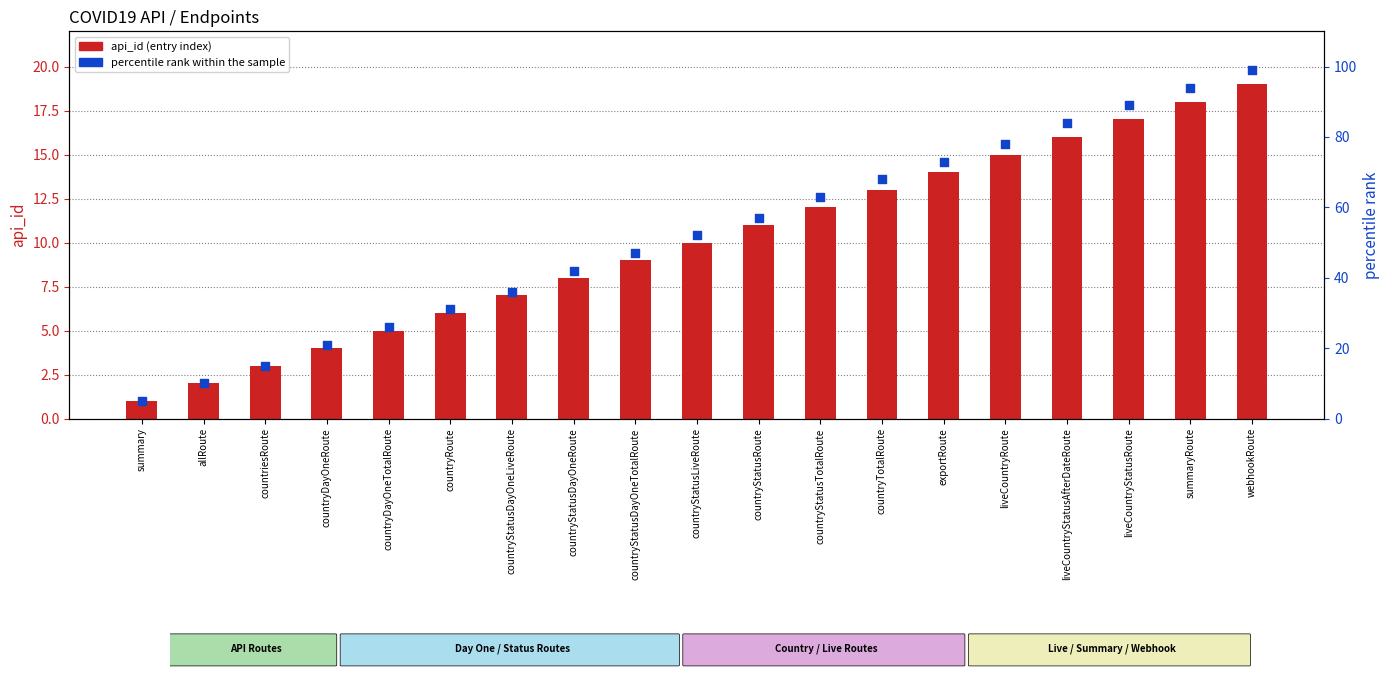

Which series has the widest spread of Y values?

percentile rank within the sample